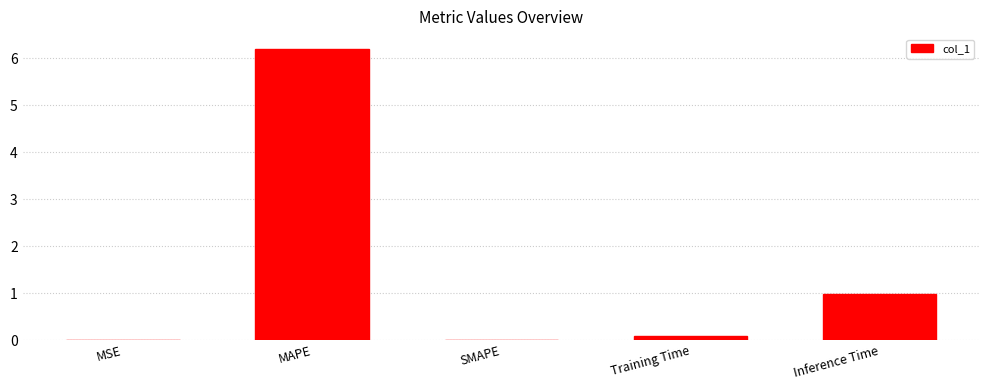

Count the number of categories in the chart.

5